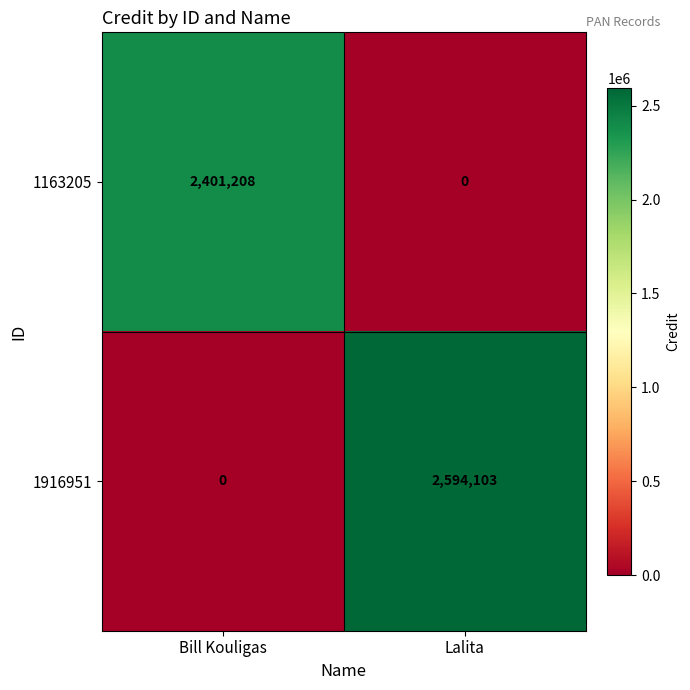

Which series has the largest range (max minus min)?

1916951